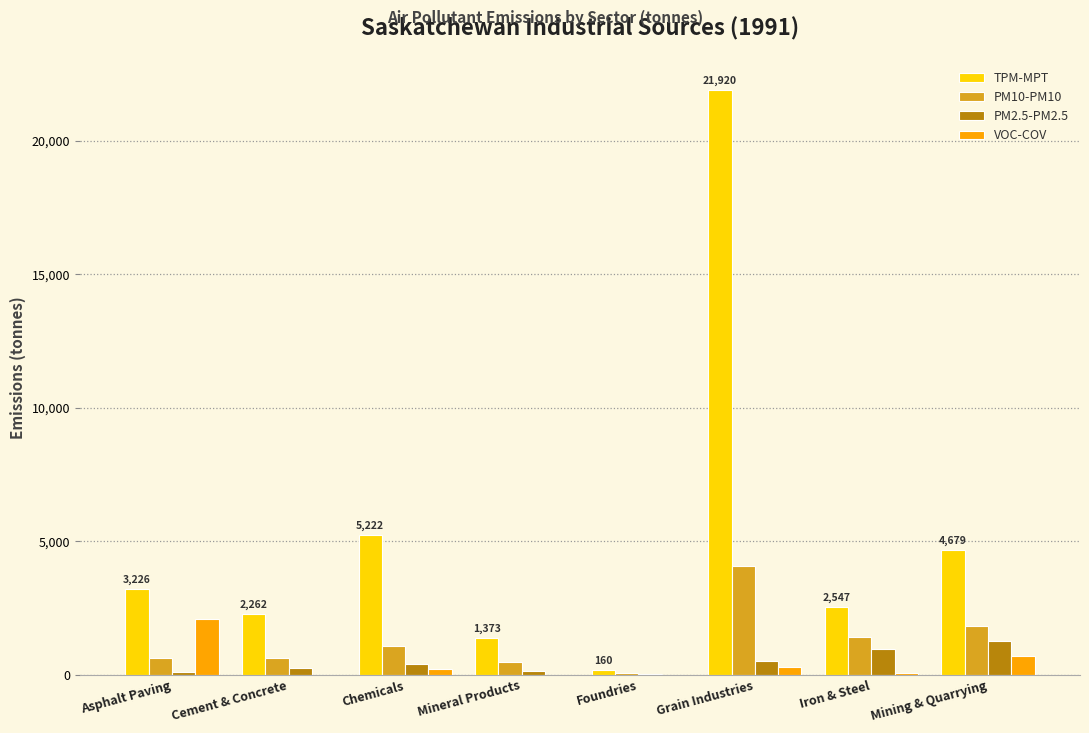

At which category is the sum across all series the highest?

Grain Industries